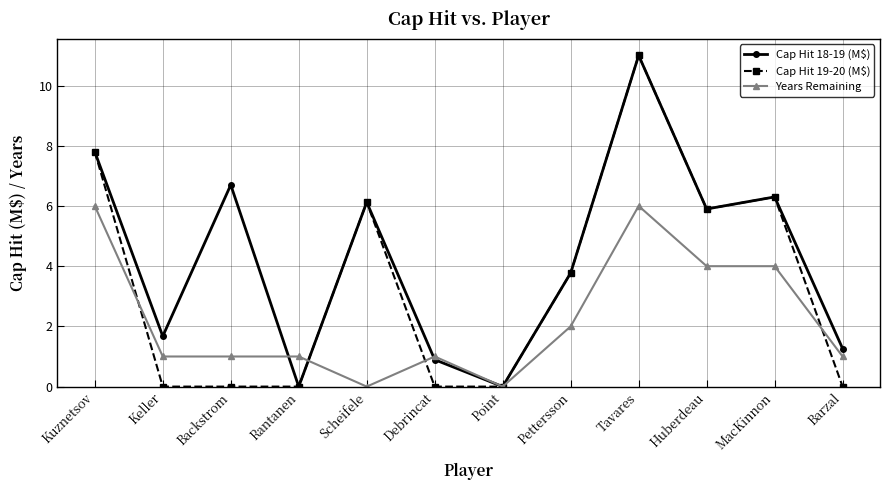

Rank the series by their average value, from highest to lowest.

Cap Hit 18-19 (M$), Cap Hit 19-20 (M$), Years Remaining